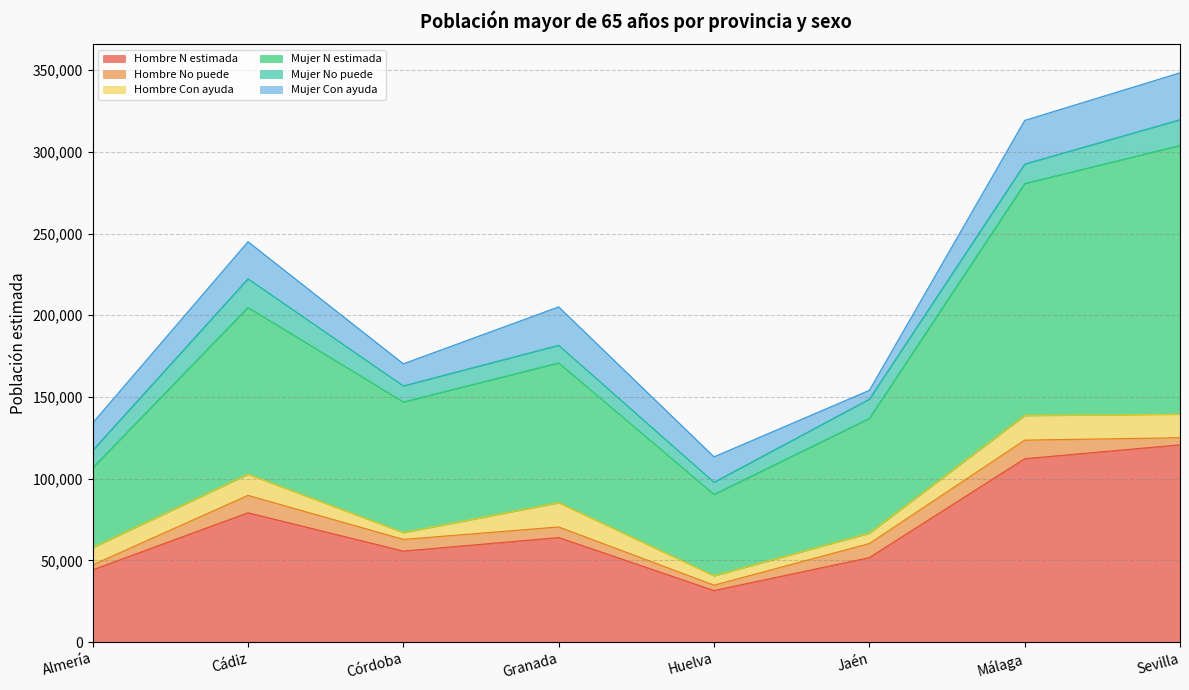

True or false: Mujer Con ayuda has a value of 22677 at Cádiz.

True